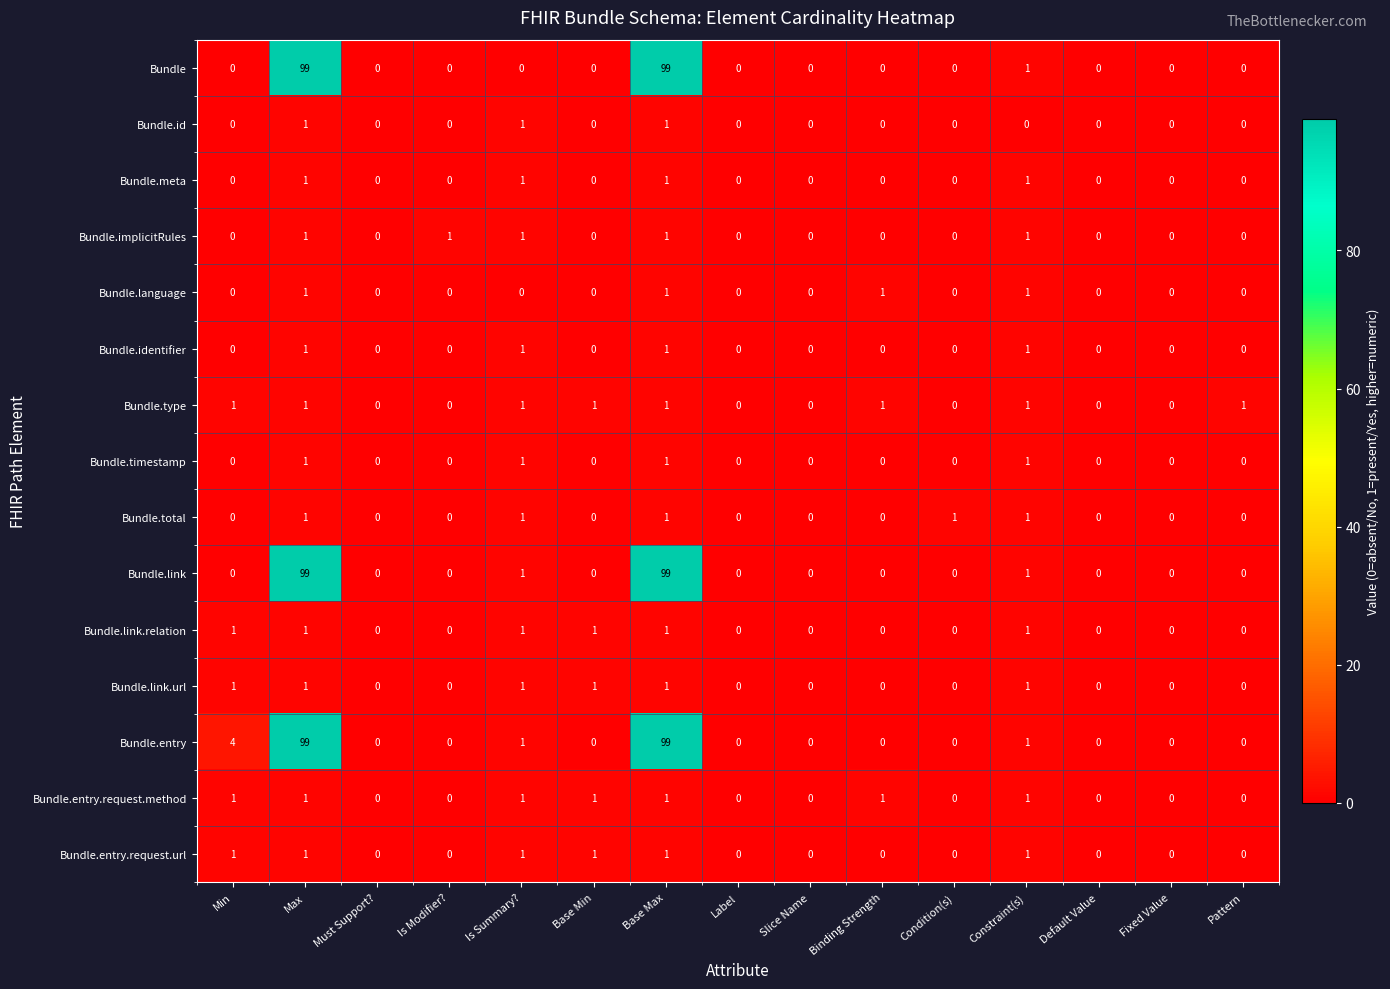

Which series has the largest total across all categories?

Bundle.entry